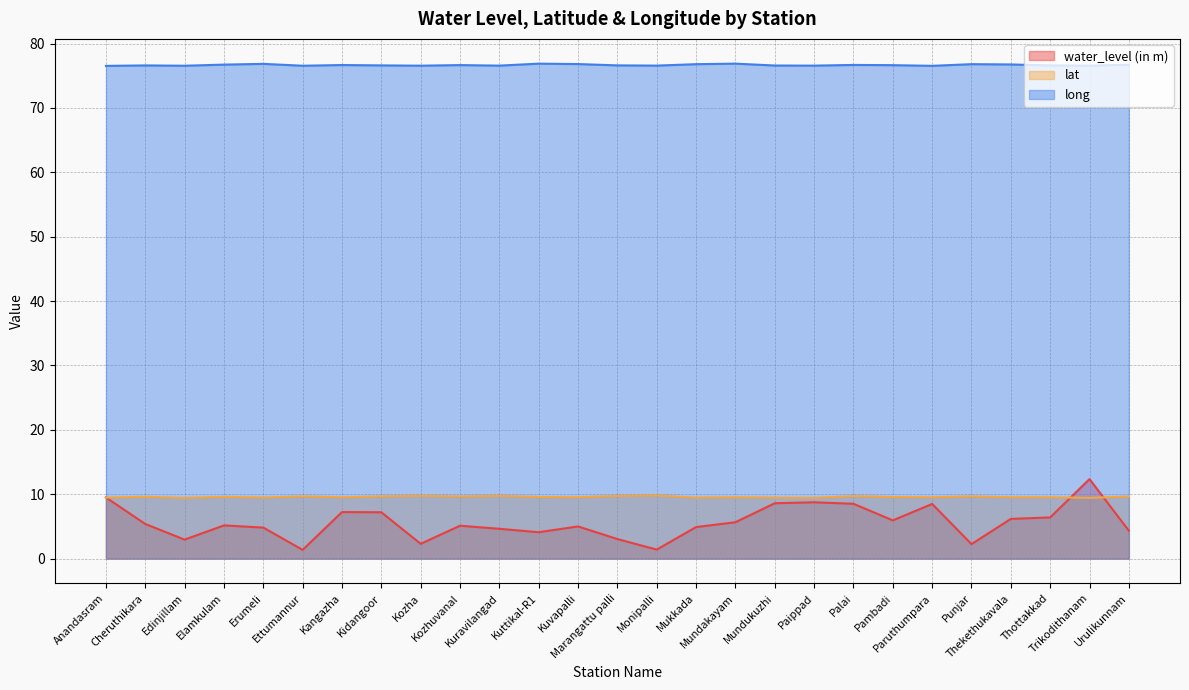

At Marangattu palli, list the series in order from smallest to largest.

water_level (in m), lat, long